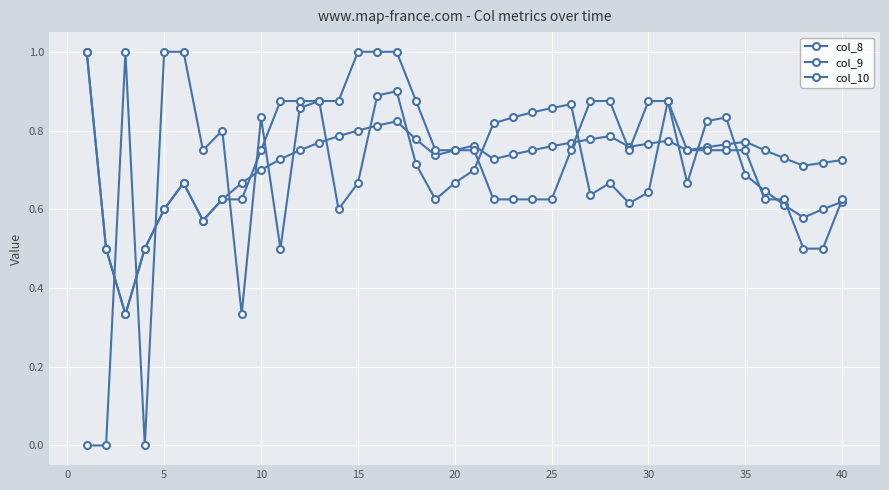

How many lines are shown in the chart?

3